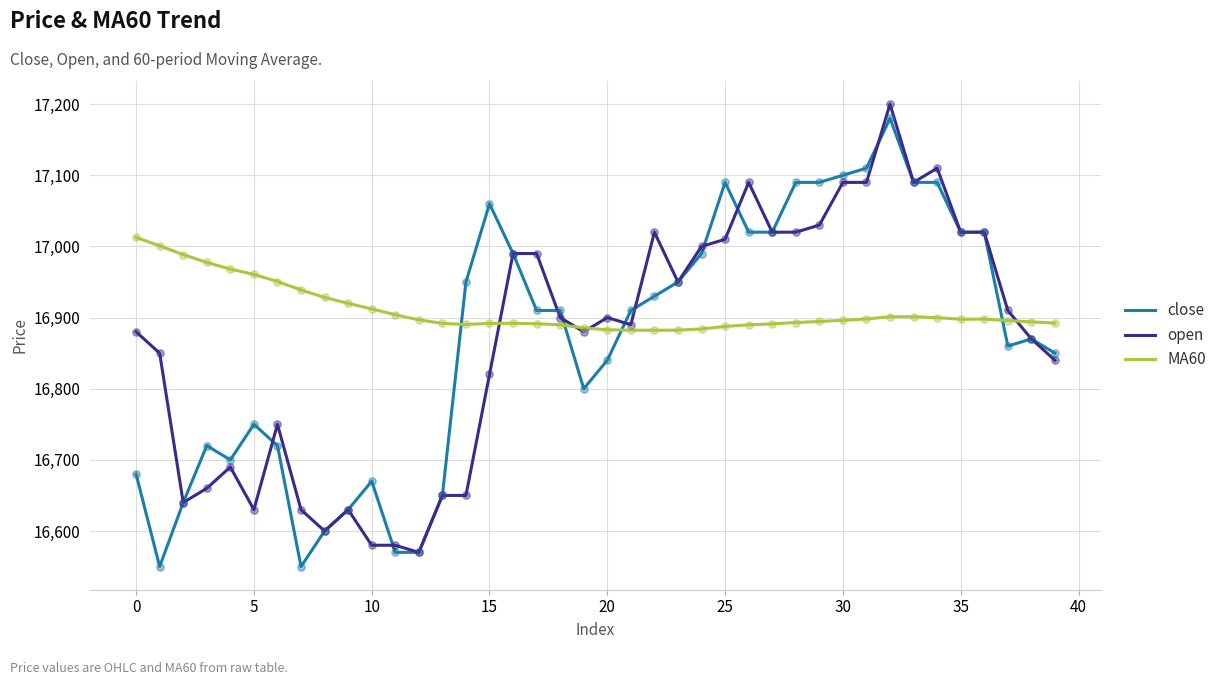

What is the greatest value displayed?

17200.0